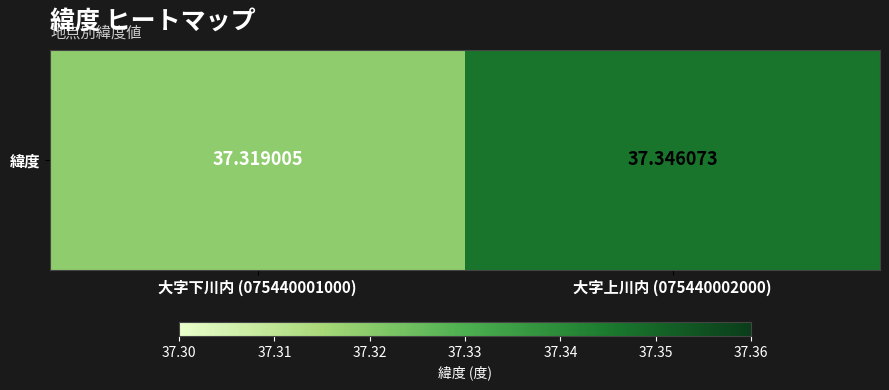

What is the maximum value shown in the chart?

37.3